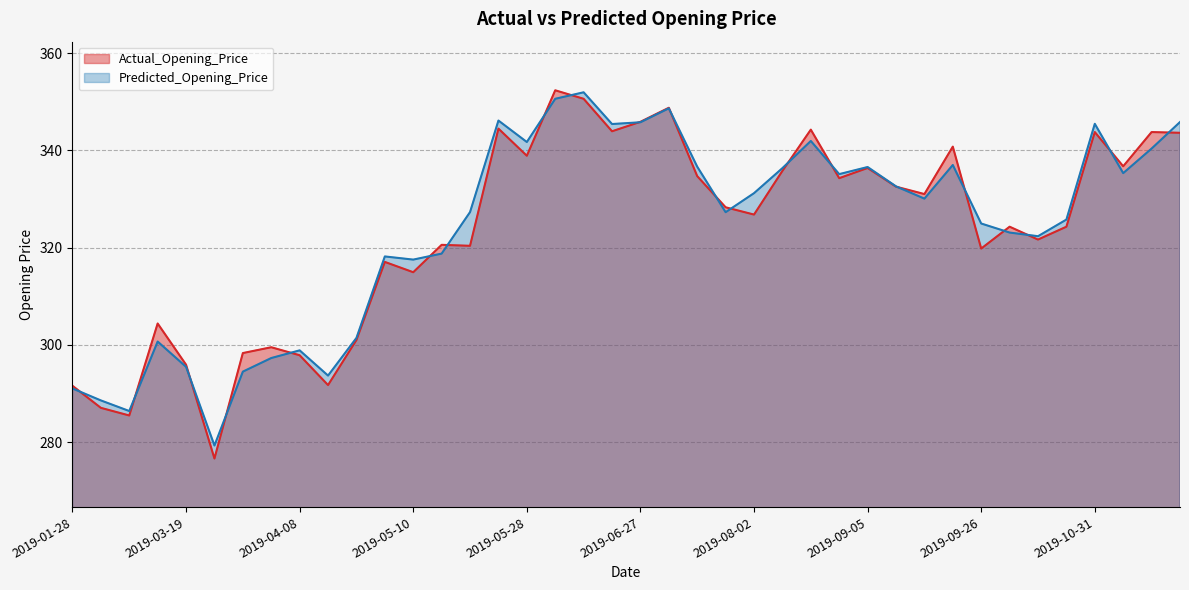

What is the spread (max minus min) of values at 2019-04-18?

0.4